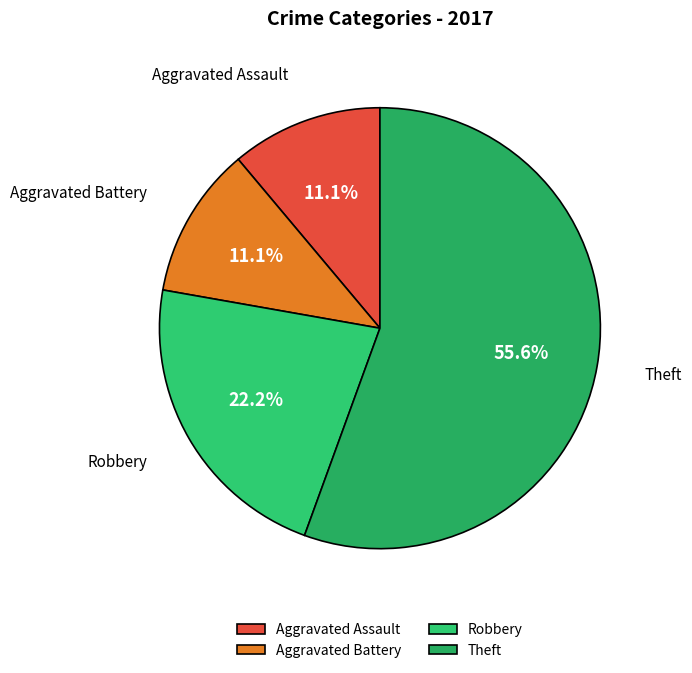

What is the largest slice in the pie chart?

Theft